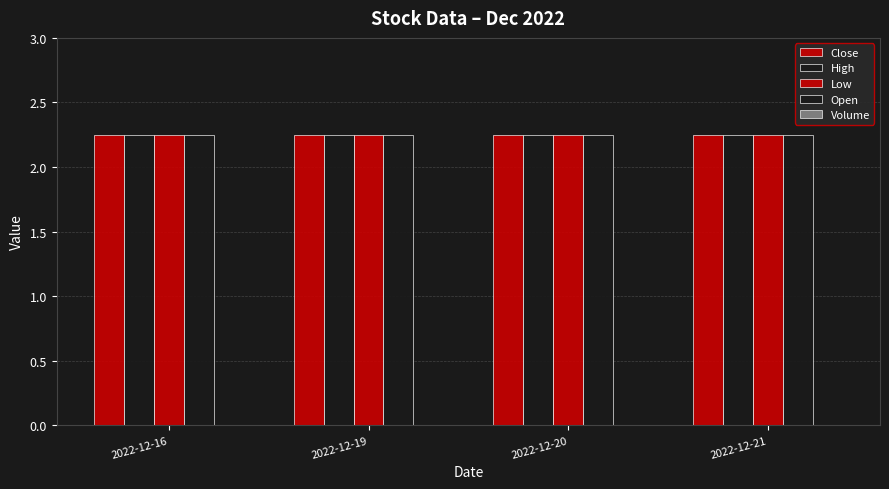

Where is High nearest to the value 2?

2022-12-16